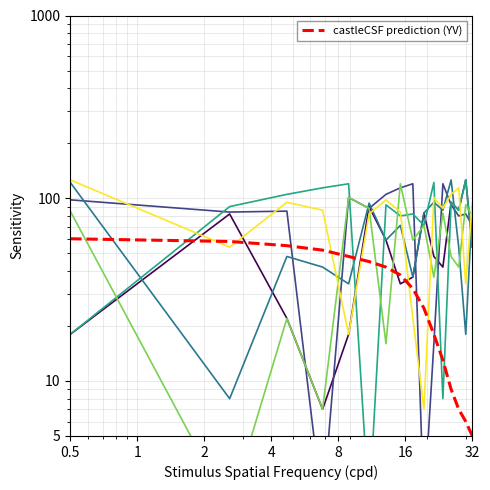

What is the difference between the maximum and minimum values in the state_4 series?

118